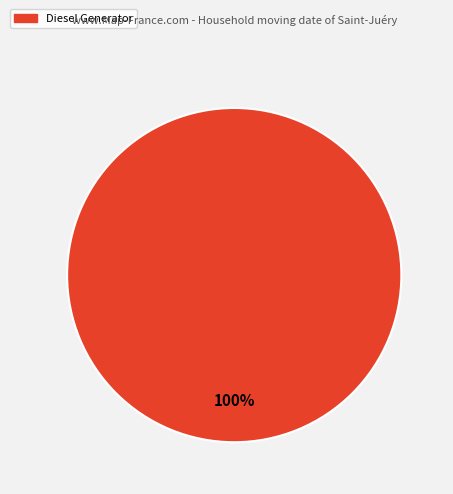

How many segments does this pie chart have?

1